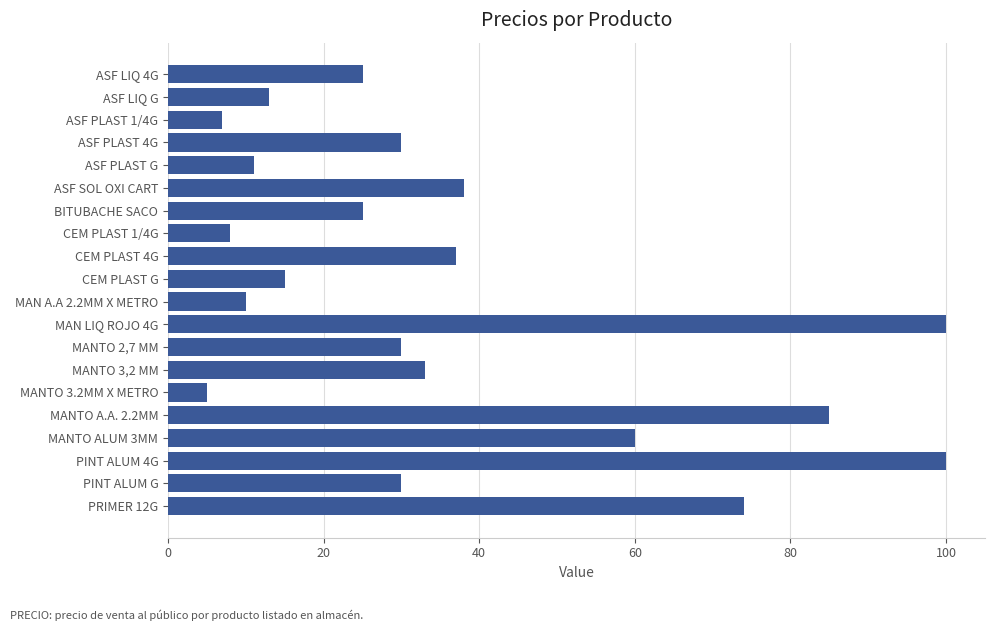

Approximately how many times larger is the value at MANTO 2,7 MM compared to MAN A.A 2.2MM X METRO?

3.0